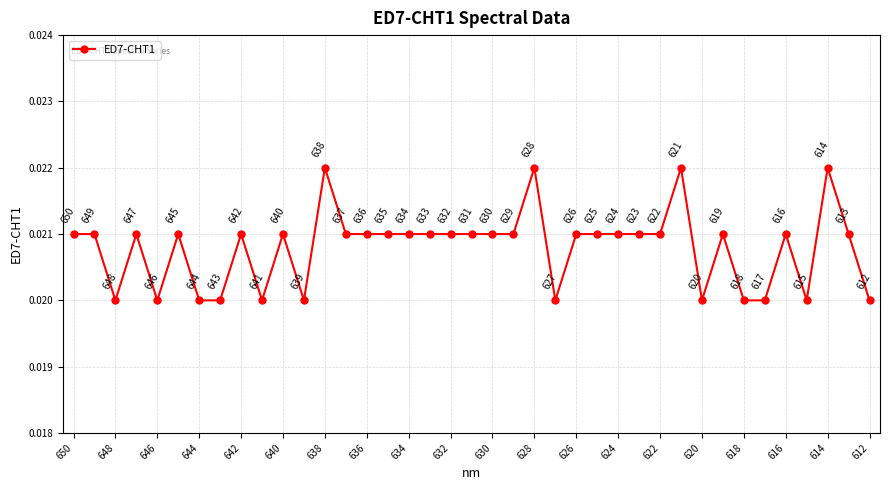

Count the values in the range 0 to 1.

39